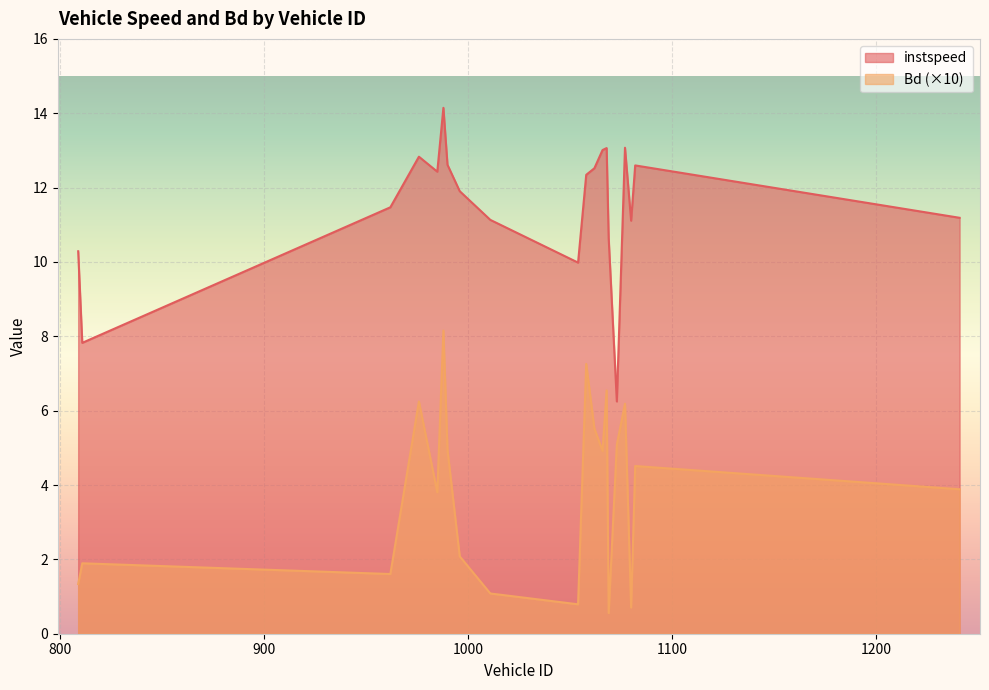

List the labels in order of instspeed value, largest first.

988, 1077, 1068, 1066, 976, 990, 1082, 1062, 985, 1058, 996, 962, 1241, 1011, 1080, 1069, 809, 1054, 811, 1073